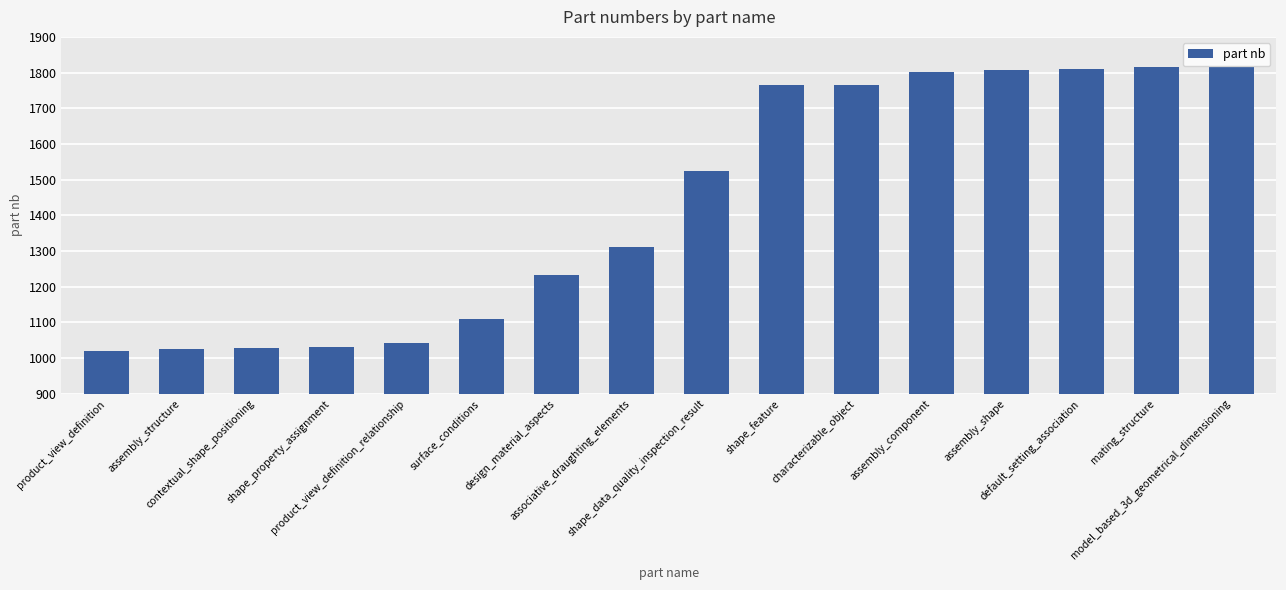

What is the sum of all values?

22901